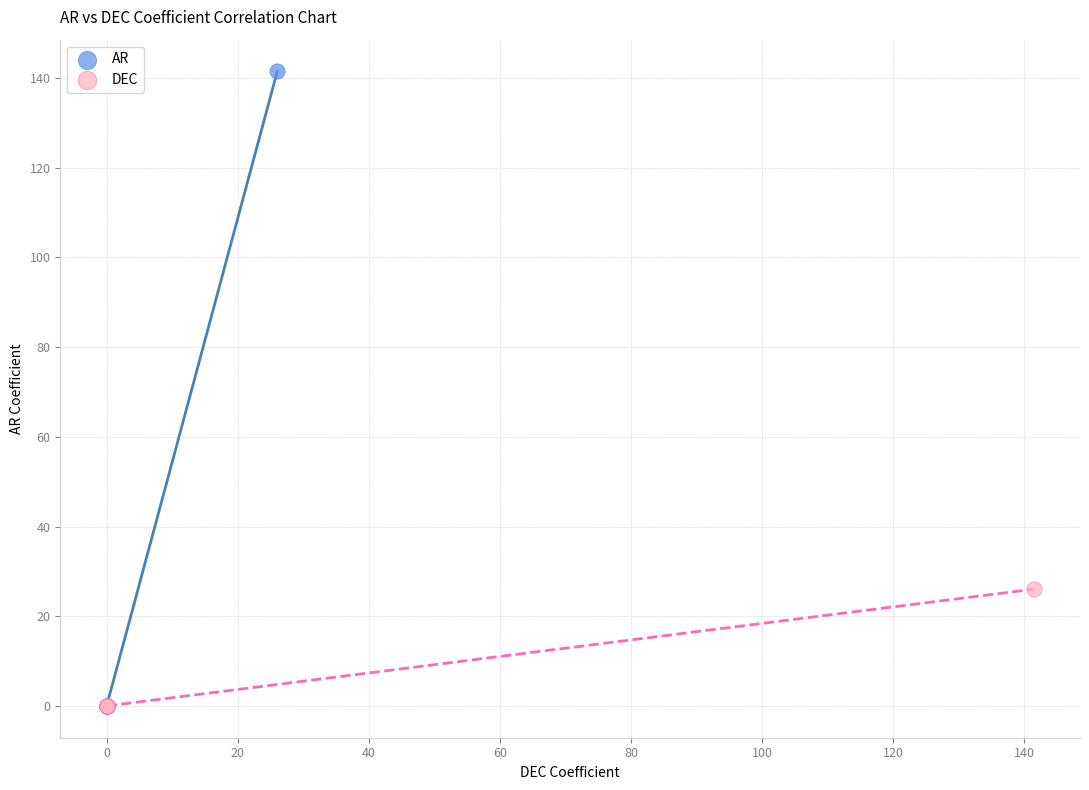

Which series has the widest spread of Y values?

AR